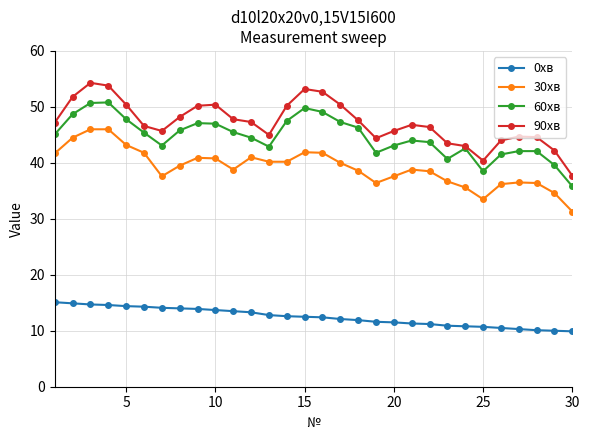

Rank the series by their maximum value, from lowest to highest.

0хв, 30хв, 60хв, 90хв